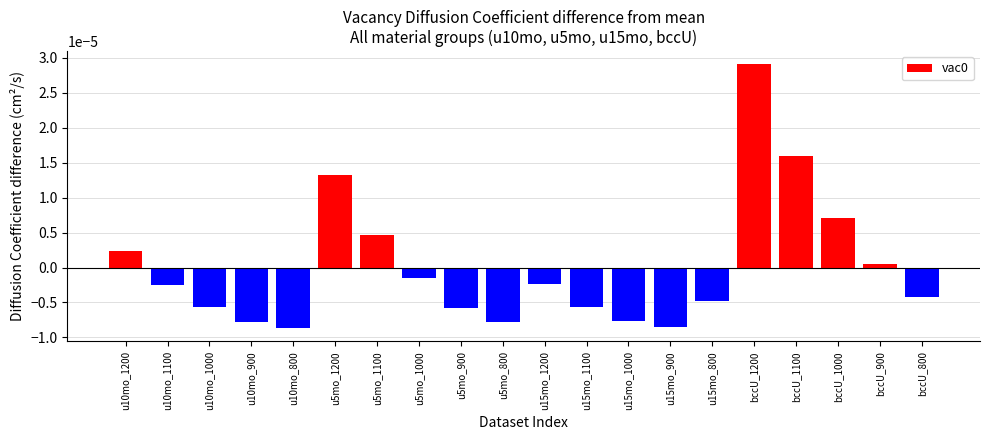

What is the label of the 17th bar from the right?

u10mo_900